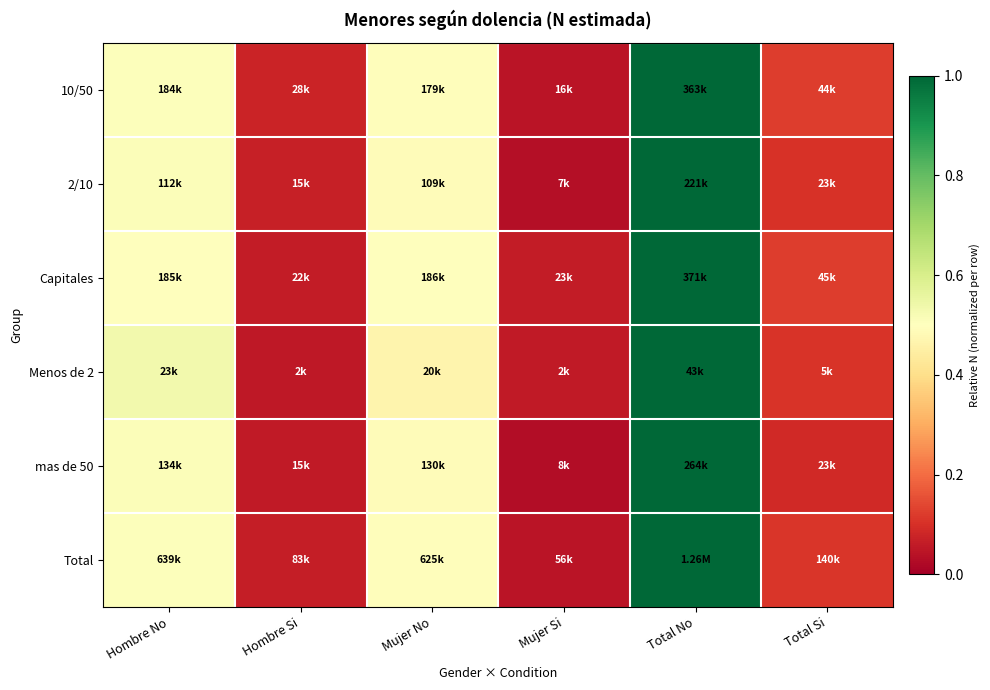

At which category is the sum across all series the highest?

Total No